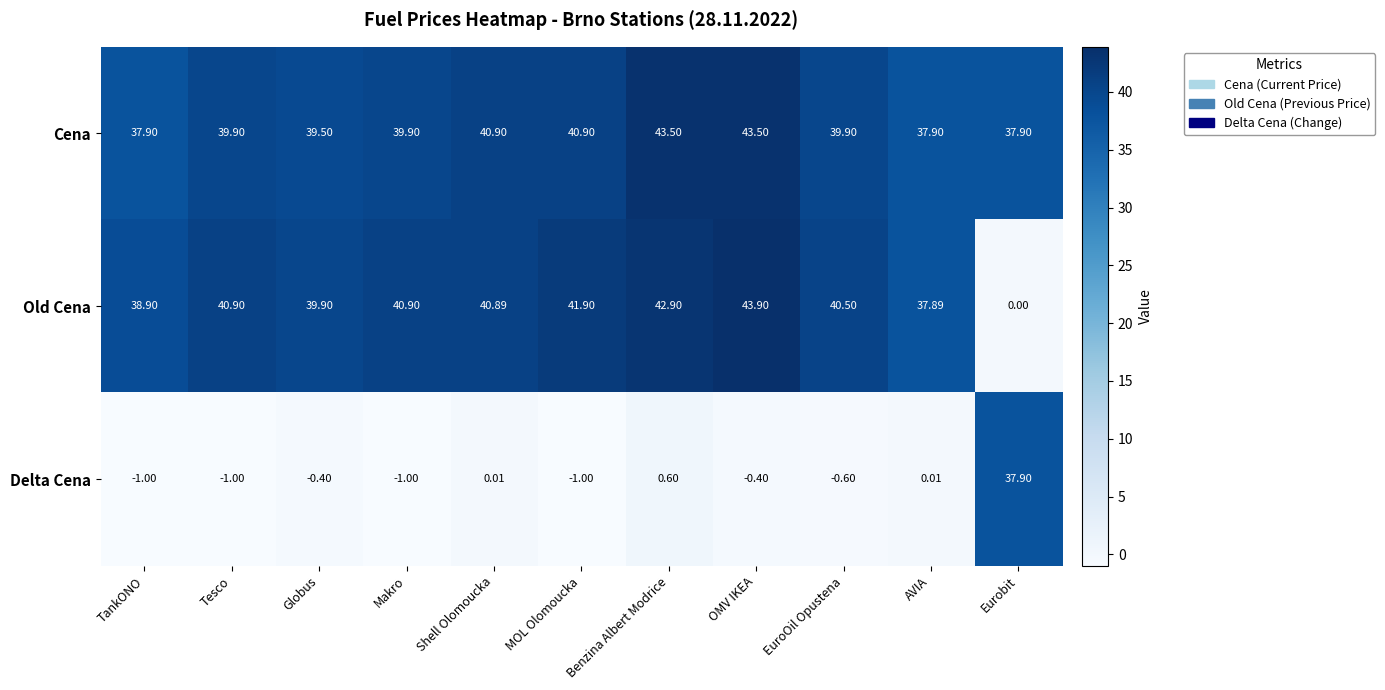

What is the smallest value displayed?

-1.0